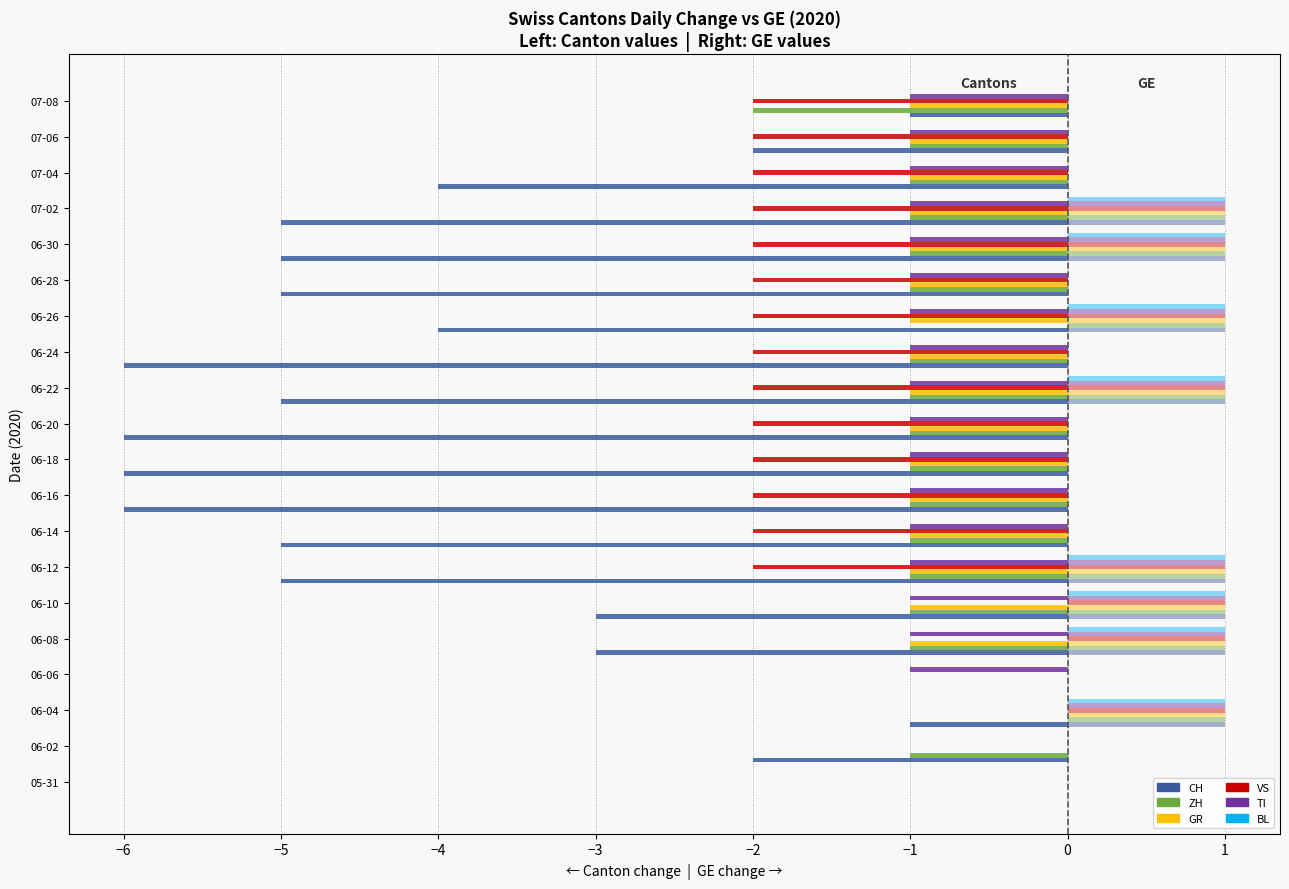

Which has a higher value, 06-08 or 07-08?

07-08